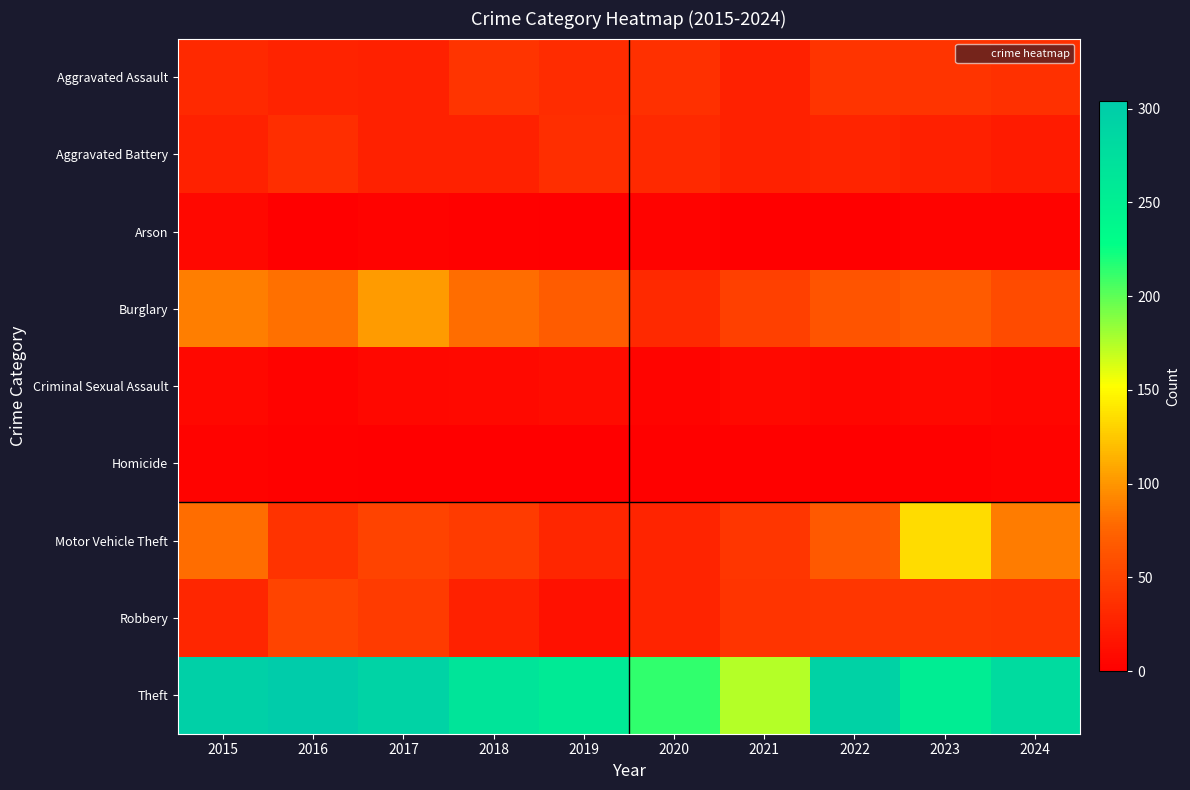

Between 2019 and 2017, which is larger?

2019